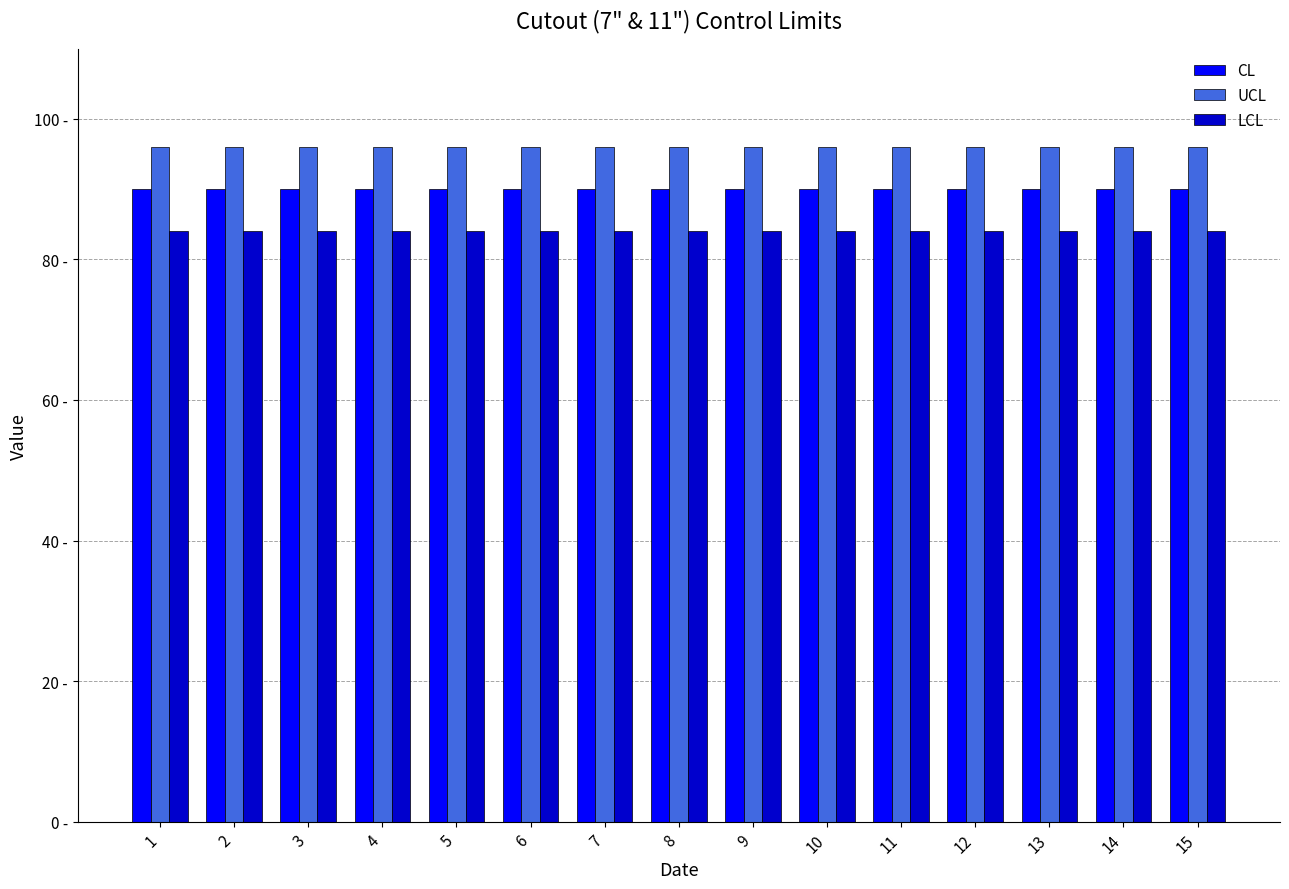

What is the value of the LCL bar at the 12th from the left?

84